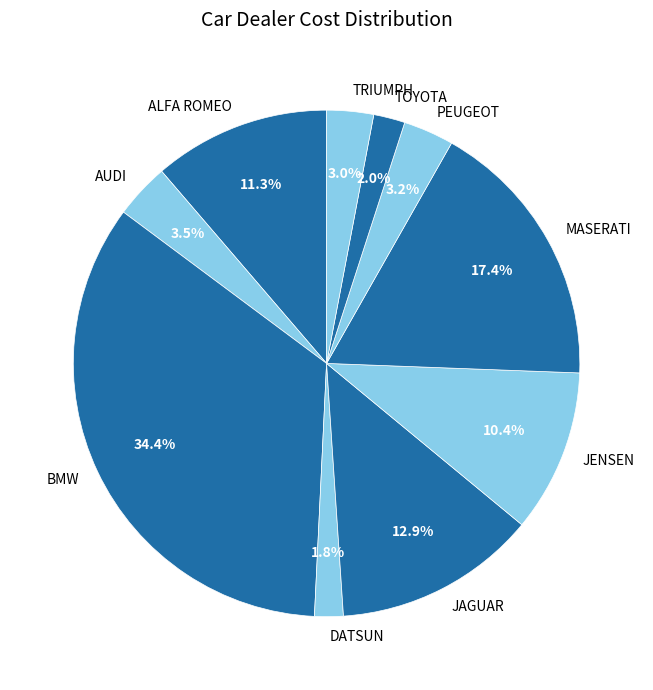

To the nearest percent, what is the average slice percentage?

10%